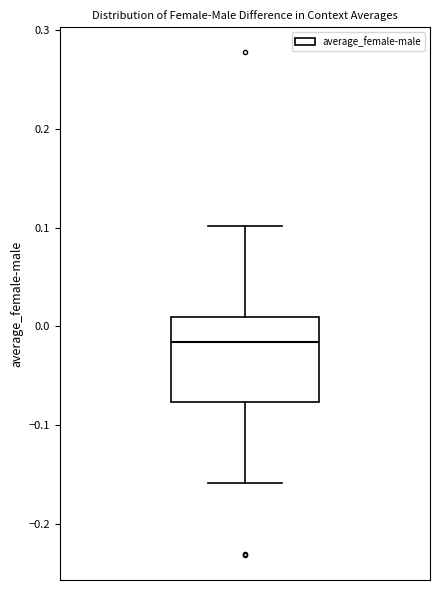

Read this box plot against the y-axis: the position of the median line, the range covered by the box, and the ends of both whiskers. The values are not printed on the chart, so give them approximately, as read against the axis.

median -0.02, box -0.08 to 0.01, whiskers -0.16 to 0.10